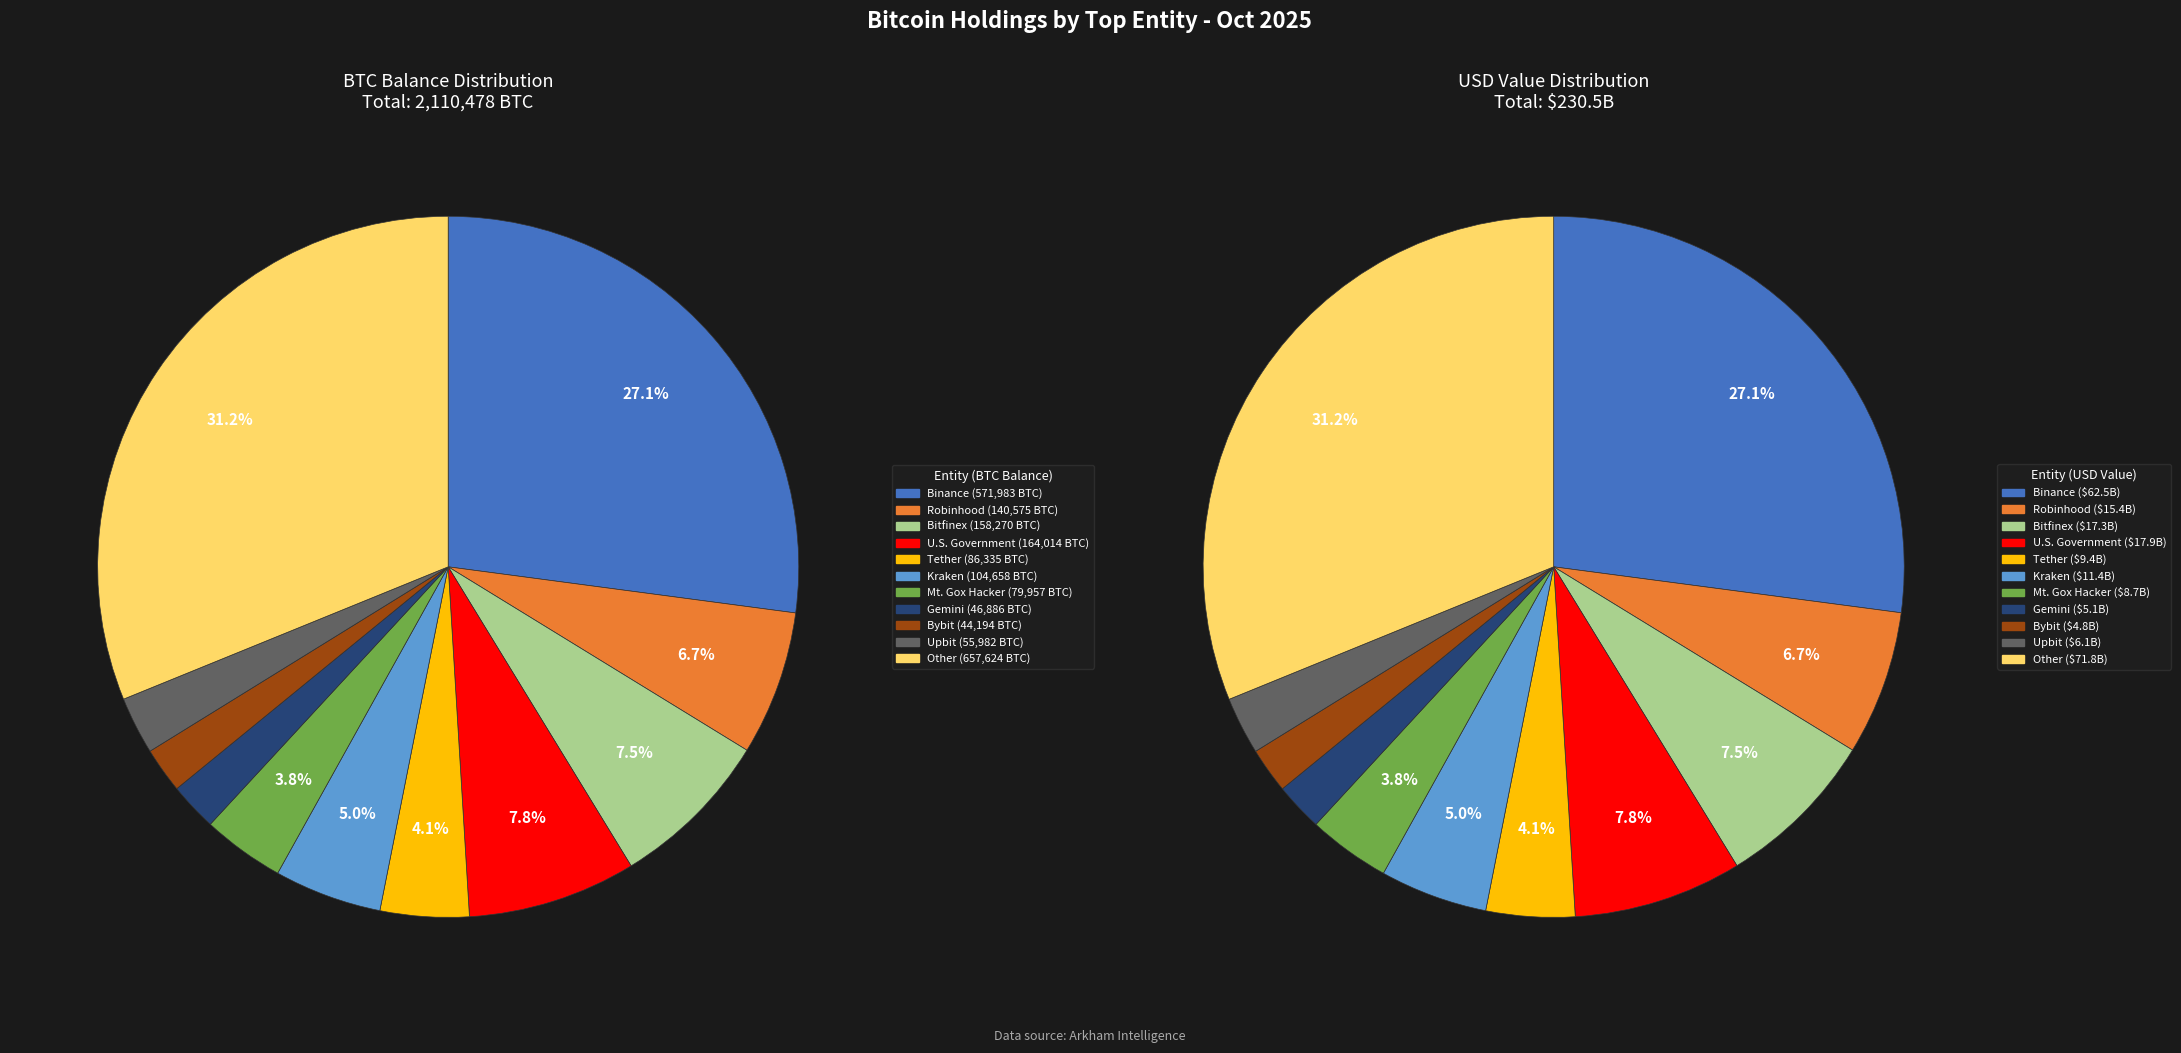

Which slice is the largest?

Other